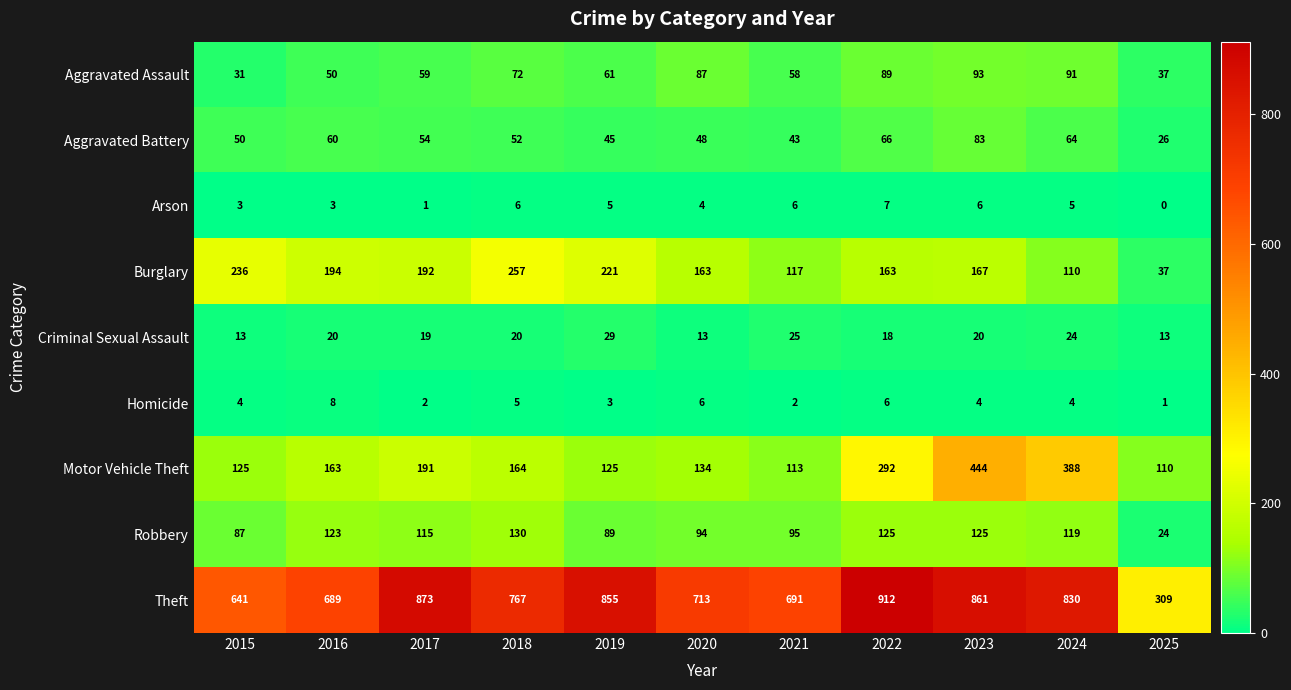

Count the number of categories in the chart.

11